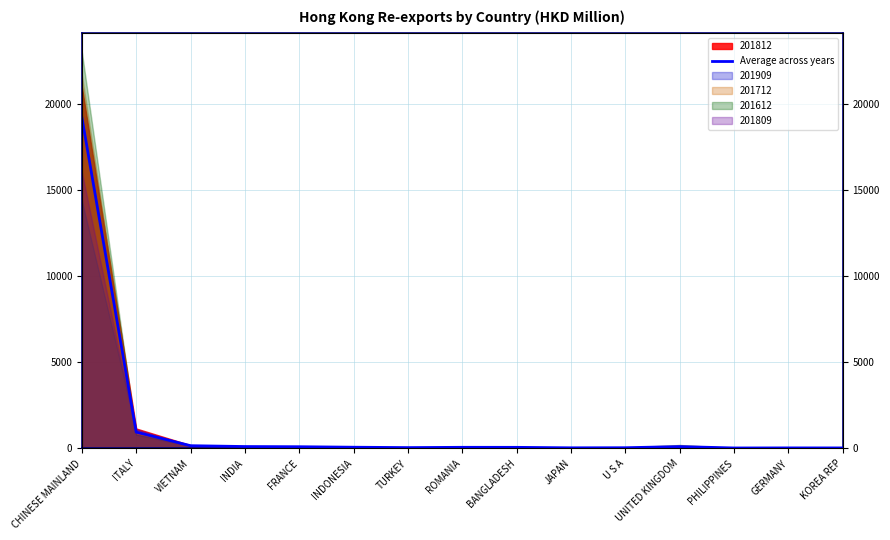

Rank the categories by value from highest to lowest.

CHINESE MAINLAND, ITALY, VIETNAM, INDIA, UNITED KINGDOM, FRANCE, INDONESIA, ROMANIA, BANGLADESH, TURKEY, U S A, JAPAN, GERMANY, KOREA REP, PHILIPPINES